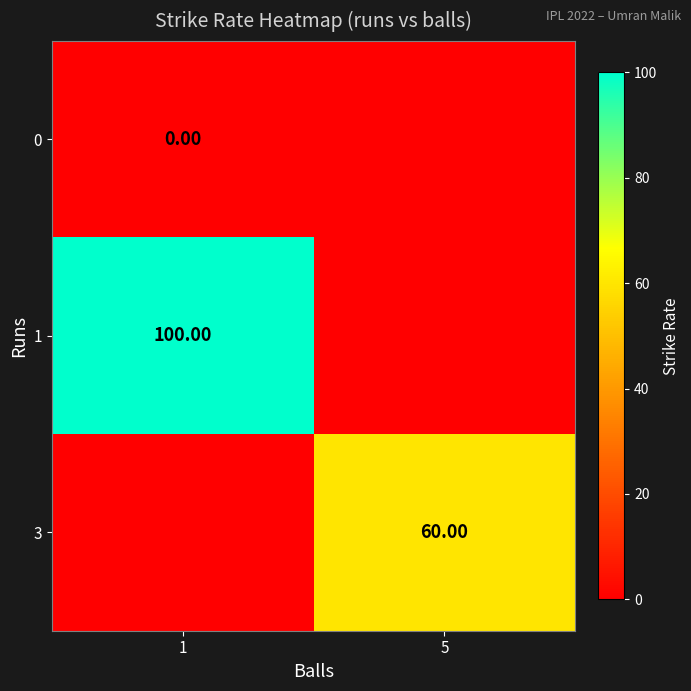

How many 3 values are between 0 and 60?

2